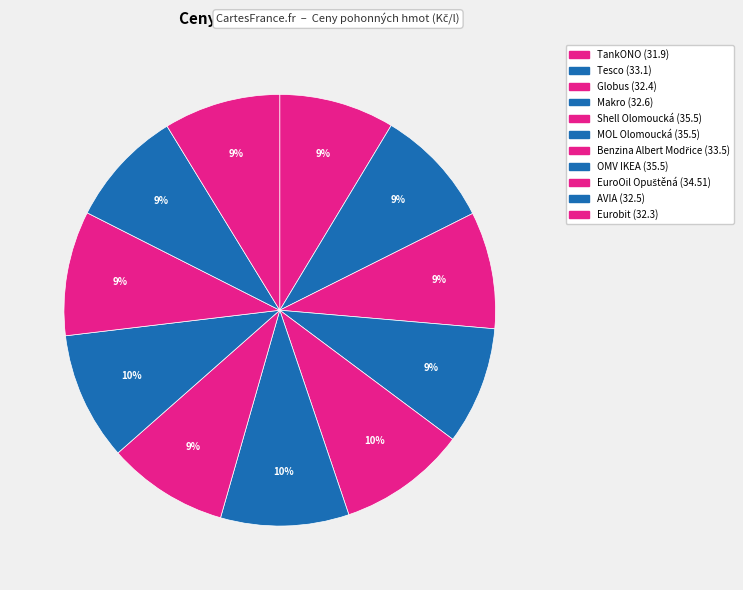

How many slices are in this pie chart?

11